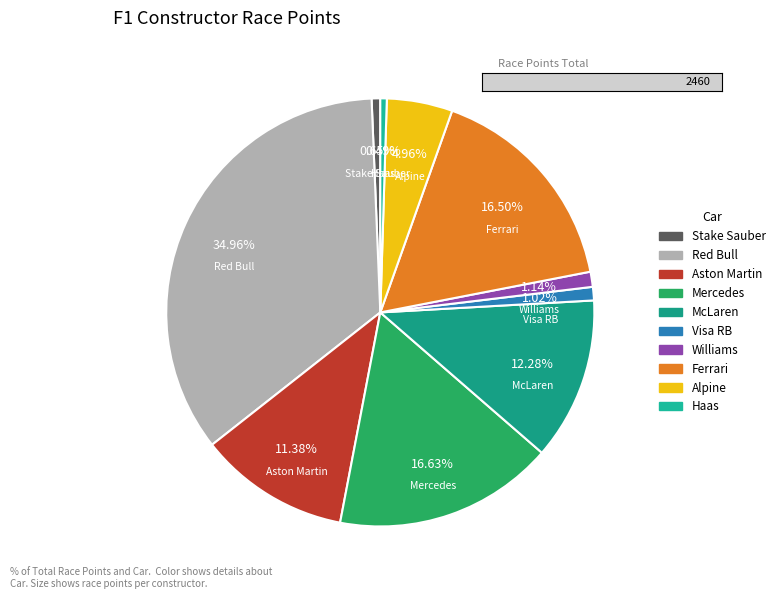

Is it true that Aston Martin is 1% of the pie?

False